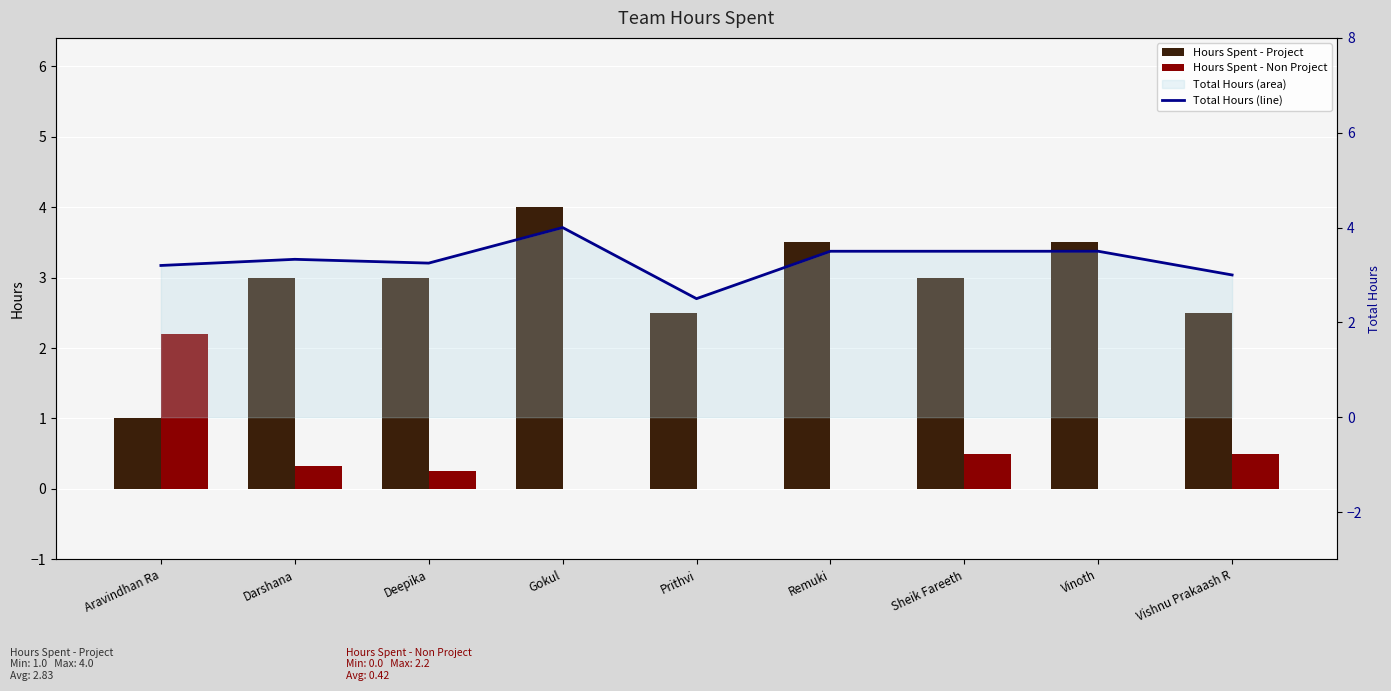

Count the number of categories in the chart.

9